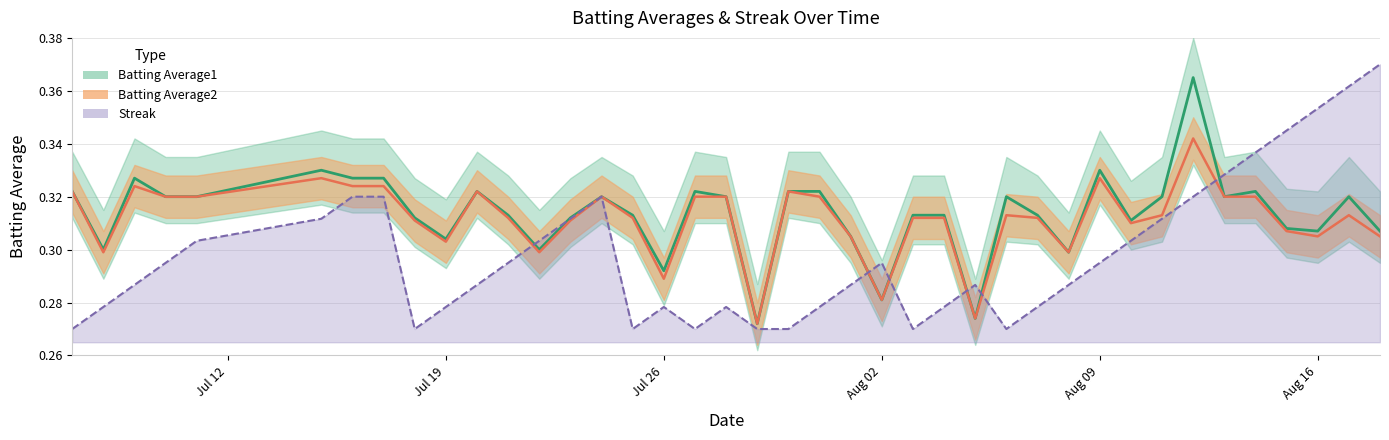

At which label does Batting Average2 reach its minimum?

2010-07-29